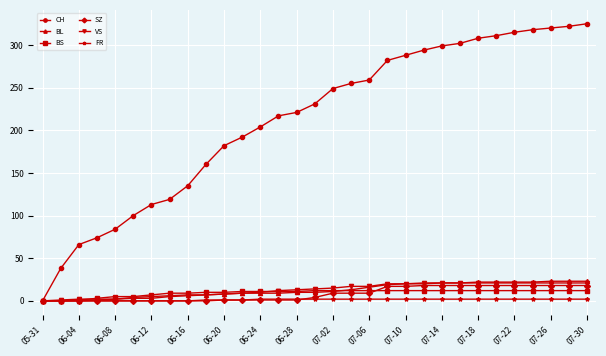

What is the maximum value shown in the chart?

325